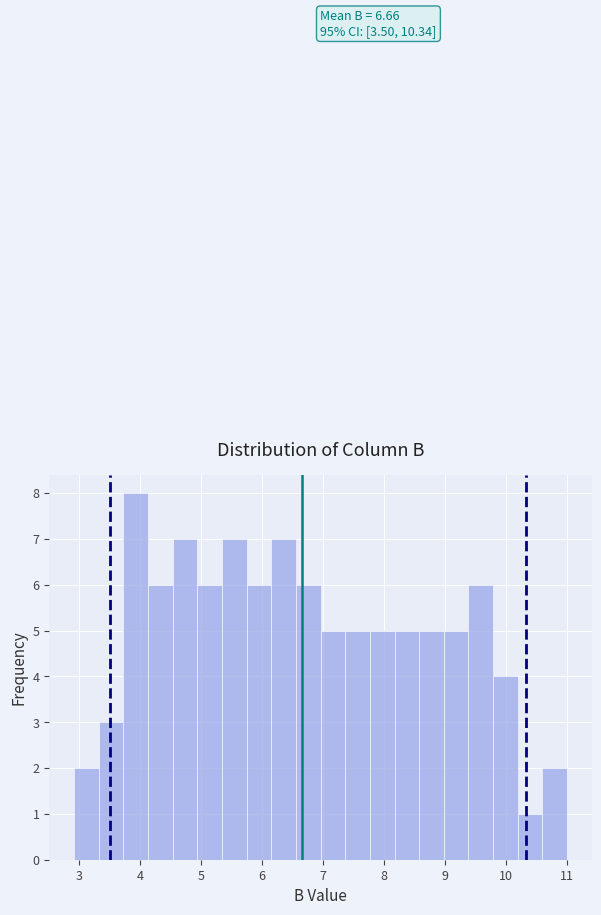

Which range on the x-axis has the tallest bar?

3.7 to 4.1